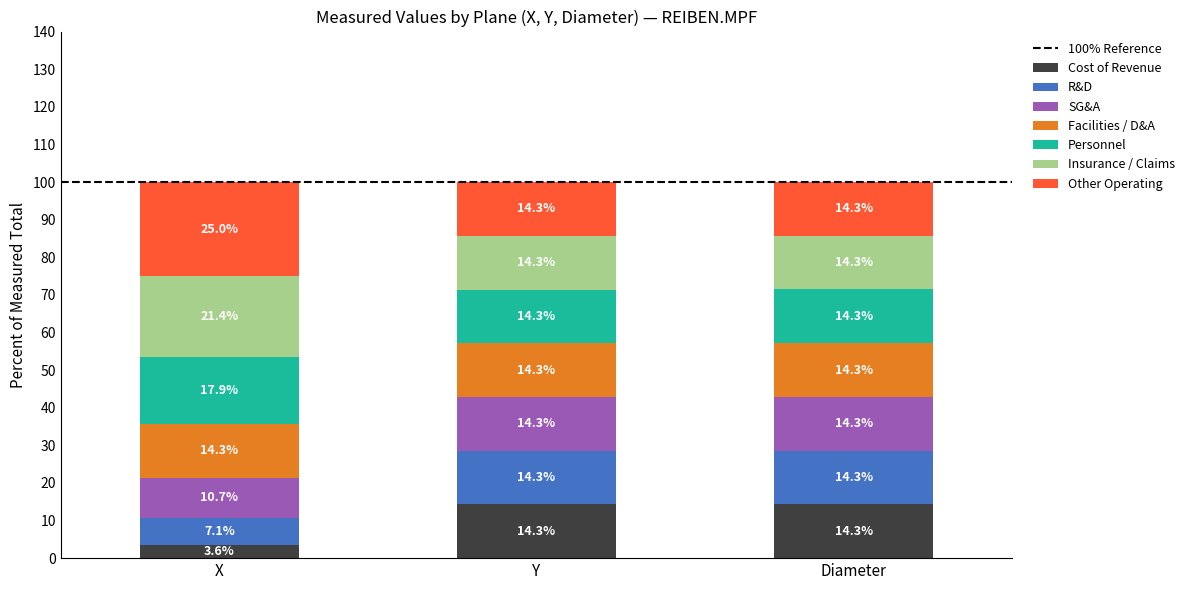

At which label does Cost of Revenue first exceed 14?

Y